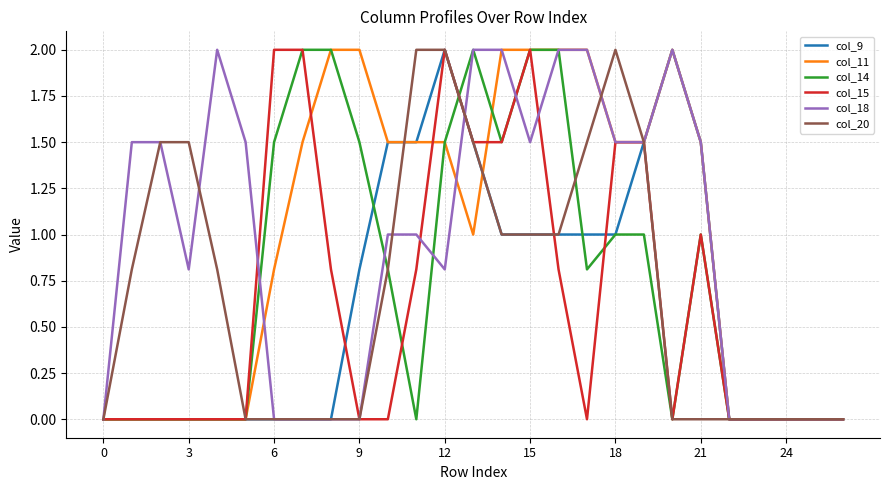

What is the greatest value displayed?

2.0